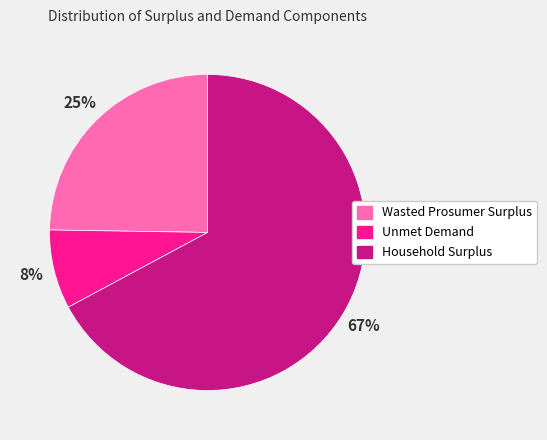

To the nearest percent, what is the average slice percentage?

33%